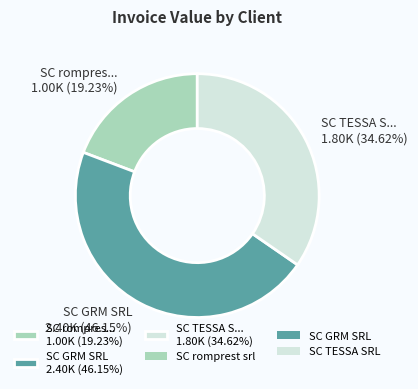

Approximately how many times larger is the value at SC GRM SRL 2.40K (46.15%) compared to SC rompres... 1.00K (19.23%)?

2.4